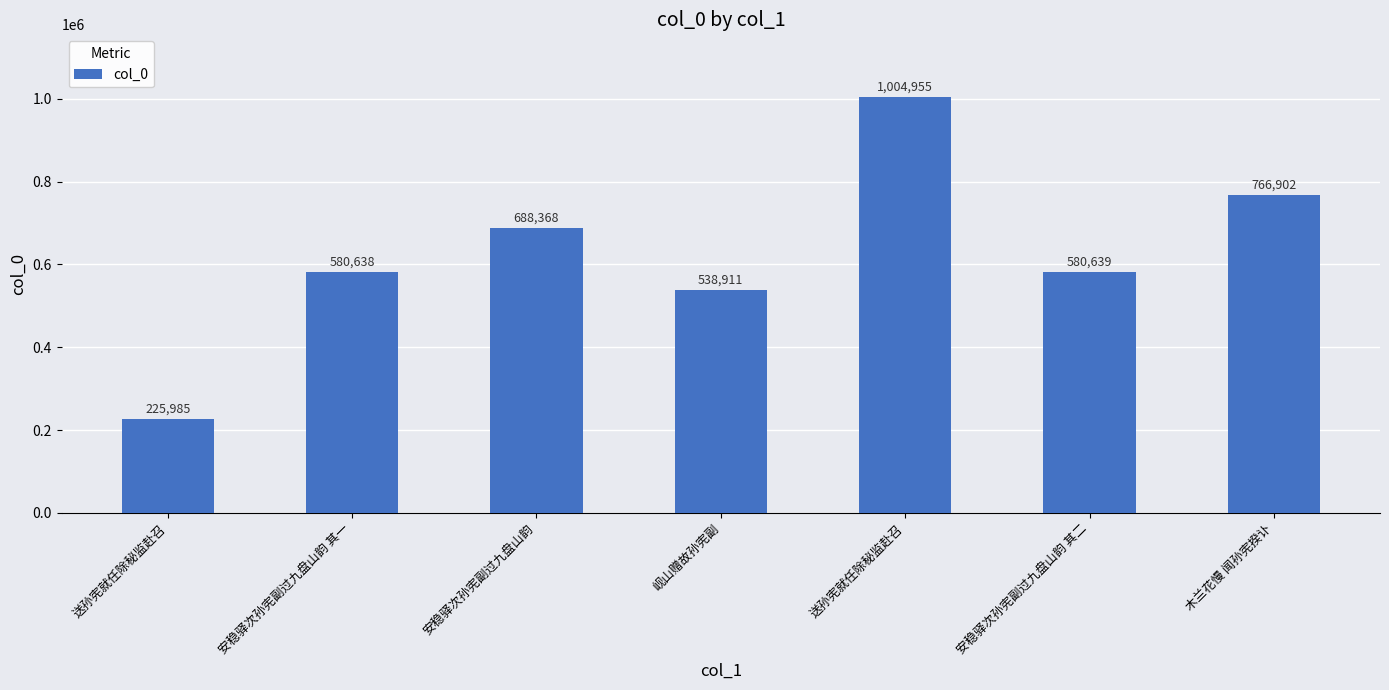

Where does the data first go above 580639?

安稳驿次孙宪副过九盘山韵